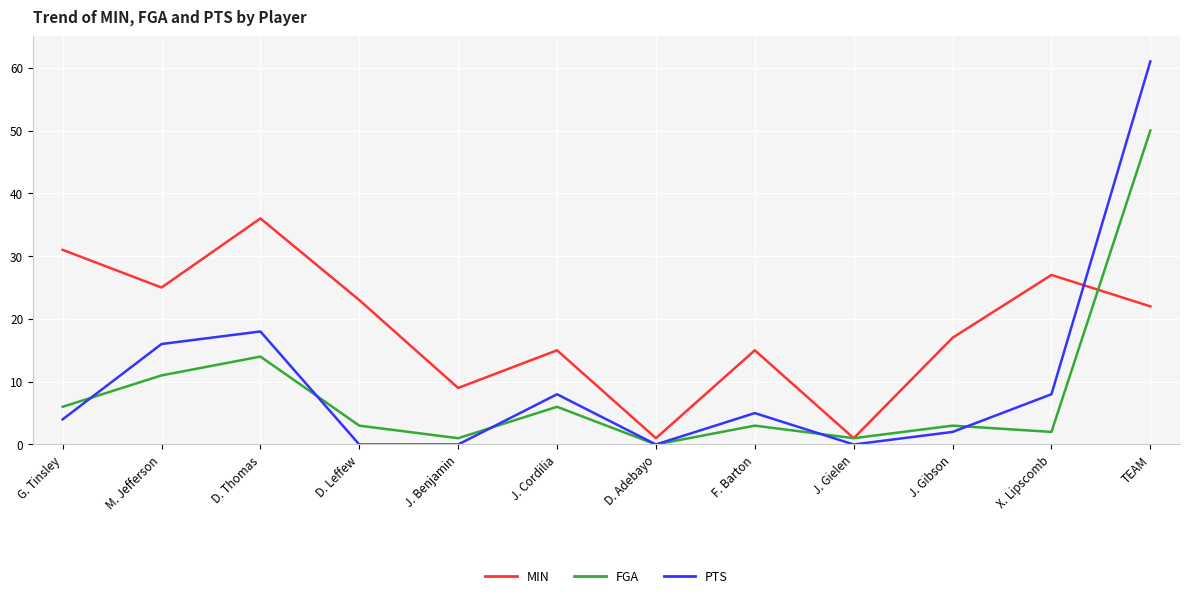

Between J. Cordilia and J. Gibson, which series saw the biggest shift?

PTS